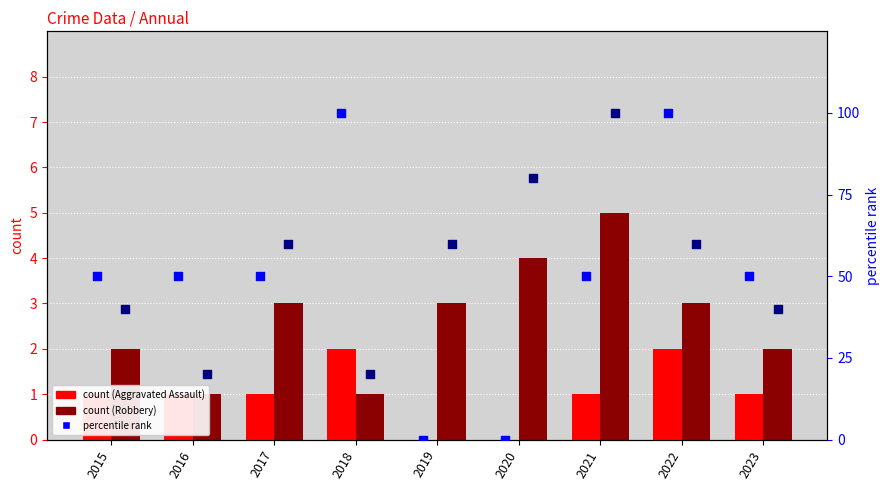

Is the value of percentile rank (Assault) at 2019 greater than the value of Aggravated Assault at 2017?

No